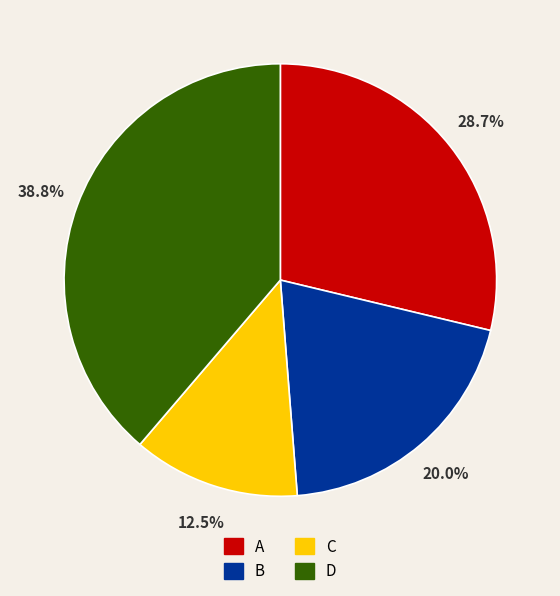

Which category has the biggest portion of the pie?

D